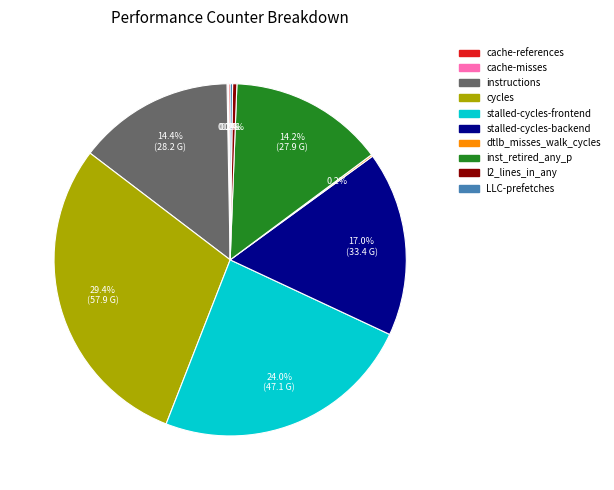

Does any single category account for the majority?

No